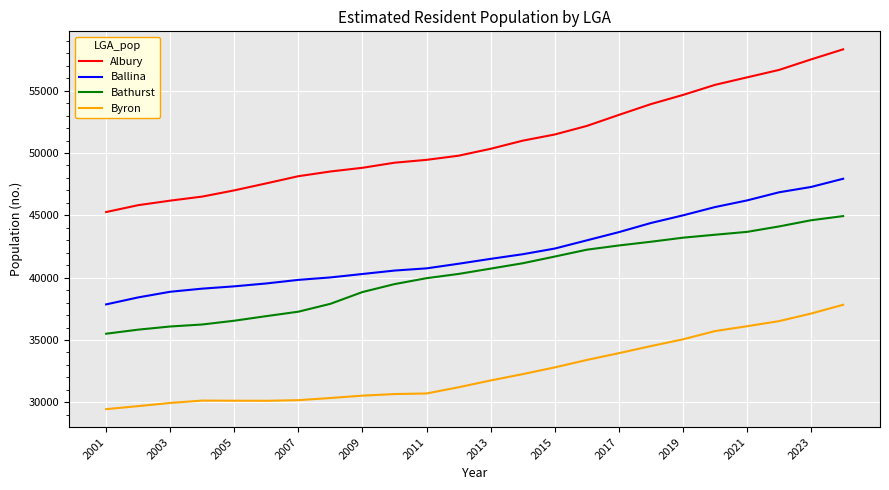

Which series has the largest range (max minus min)?

Albury